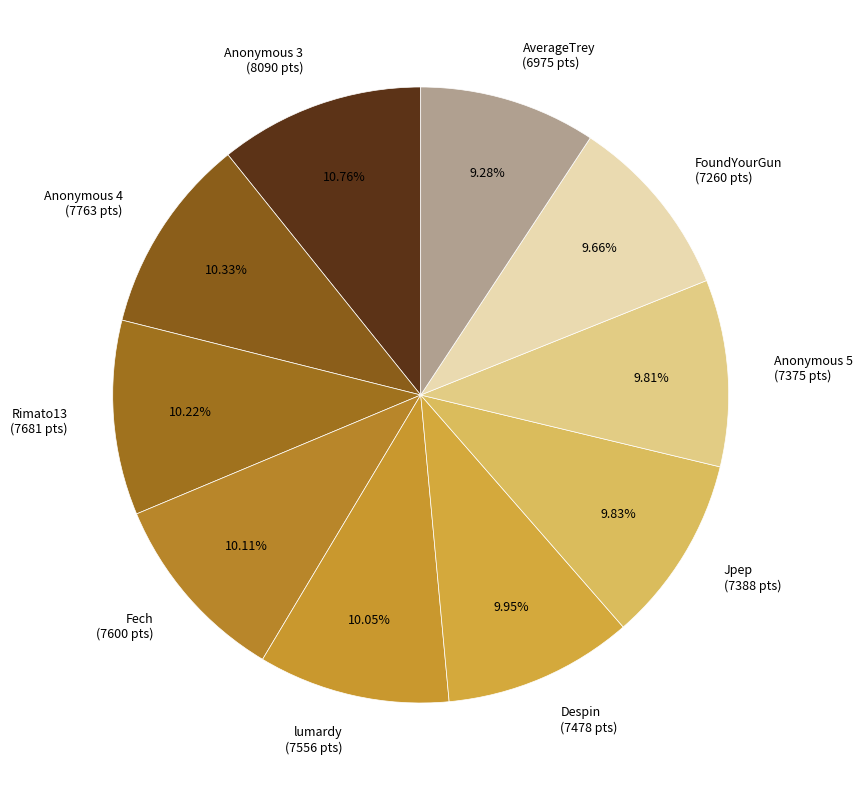

How many slices are in this pie chart?

10